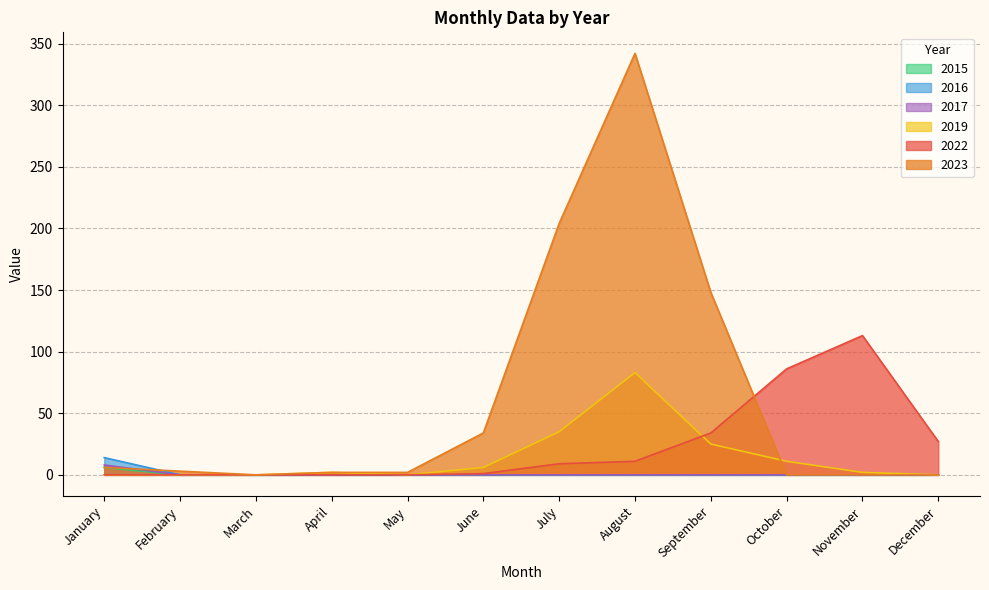

List the labels in order of 2023 value, smallest first.

March, October, November, December, April, May, February, January, June, September, July, August